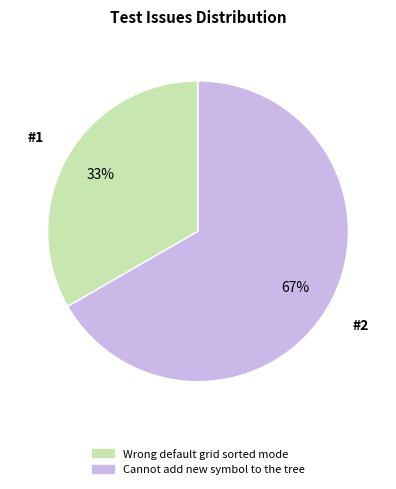

Rank the categories by value from highest to lowest.

Cannot add new symbol to the tree, Wrong default grid sorted mode